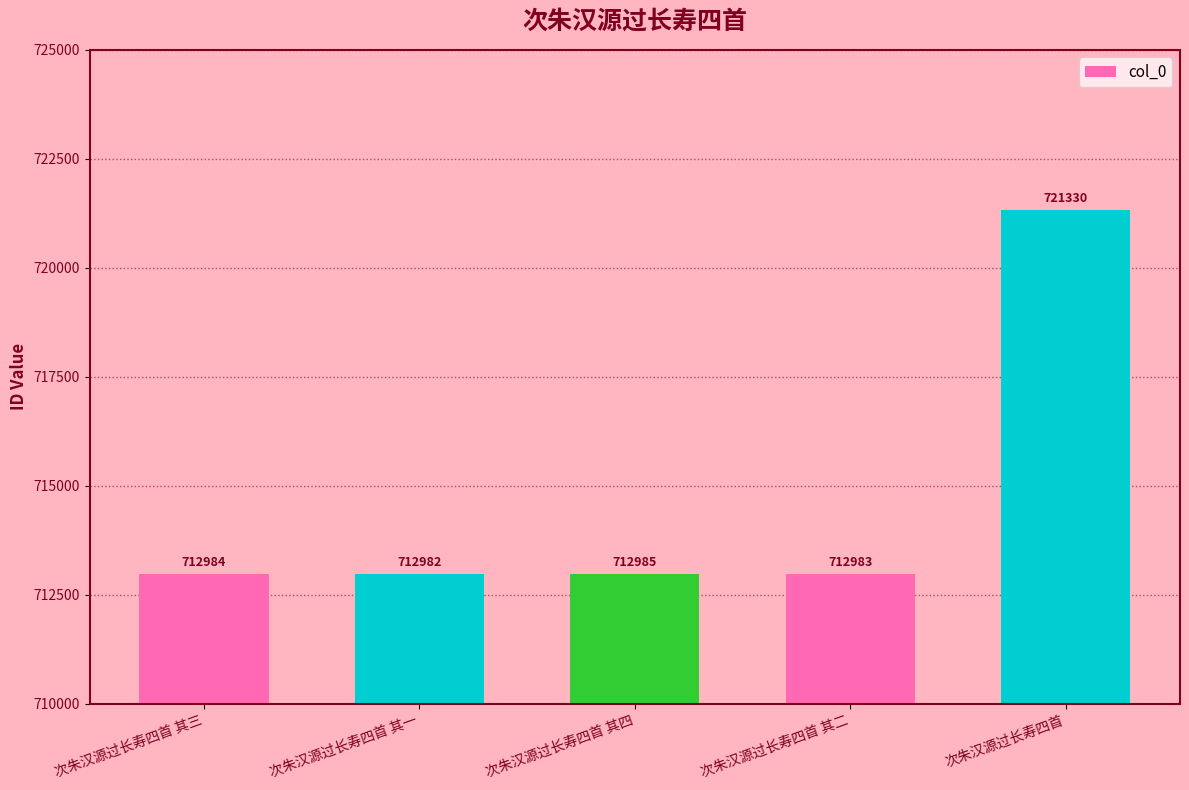

Rank the categories by value from lowest to highest.

次朱汉源过长寿四首 其一, 次朱汉源过长寿四首 其二, 次朱汉源过长寿四首 其三, 次朱汉源过长寿四首 其四, 次朱汉源过长寿四首